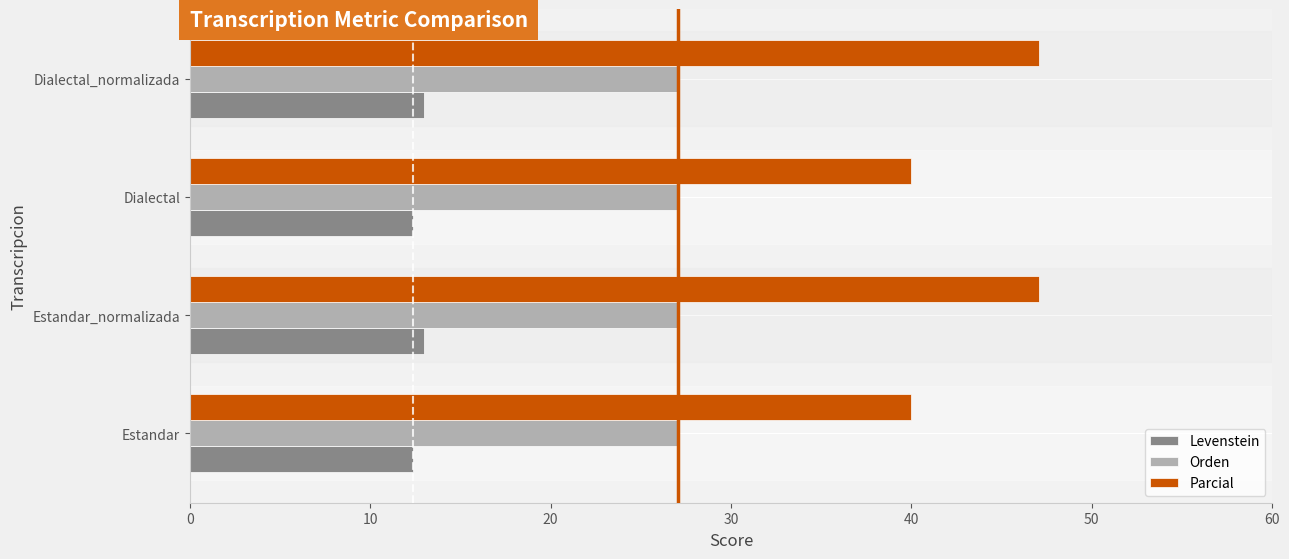

At how many categories does at least one series exceed 22?

4